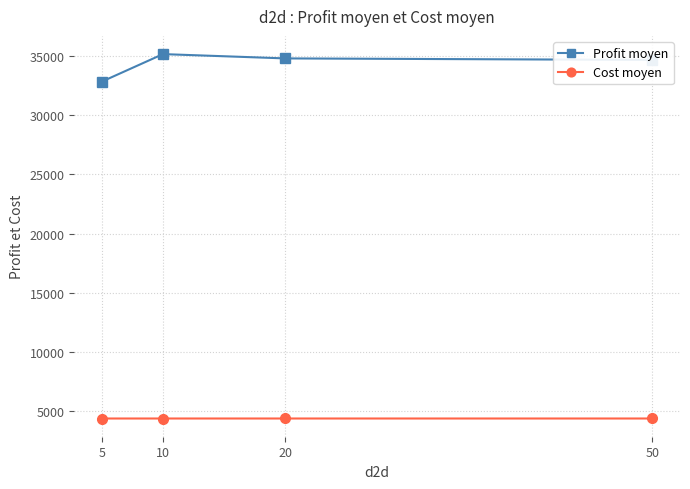

What is the total value across all series at 5?

37222.9